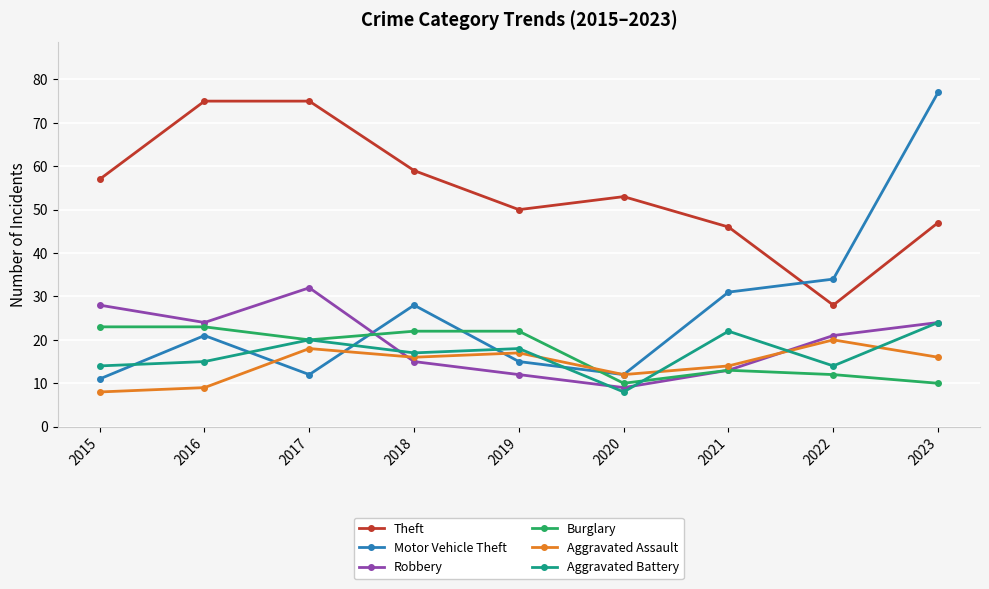

Reading left to right, transcribe all the data shown in this chart.

Theft: 2015=57	2016=75	2017=75	2018=59	2019=50	2020=53	2021=46	2022=28	2023=47
Motor Vehicle Theft: 2015=11	2016=21	2017=12	2018=28	2019=15	2020=12	2021=31	2022=34	2023=77
Robbery: 2015=28	2016=24	2017=32	2018=15	2019=12	2020=9	2021=13	2022=21	2023=24
Burglary: 2015=23	2016=23	2017=20	2018=22	2019=22	2020=10	2021=13	2022=12	2023=10
Aggravated Assault: 2015=8	2016=9	2017=18	2018=16	2019=17	2020=12	2021=14	2022=20	2023=16
Aggravated Battery: 2015=14	2016=15	2017=20	2018=17	2019=18	2020=8	2021=22	2022=14	2023=24